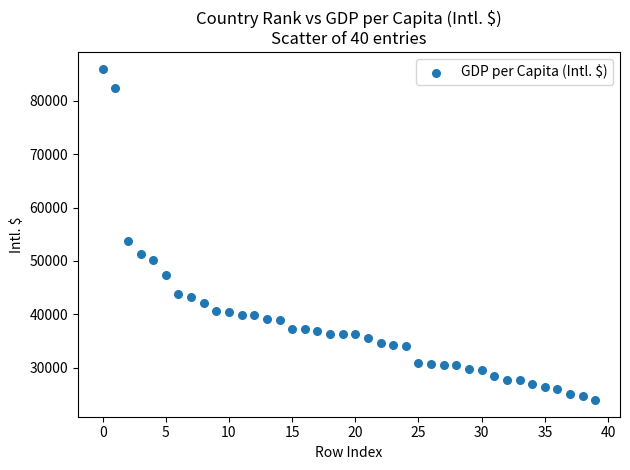

What is the range of Y values (max minus min)?

62037